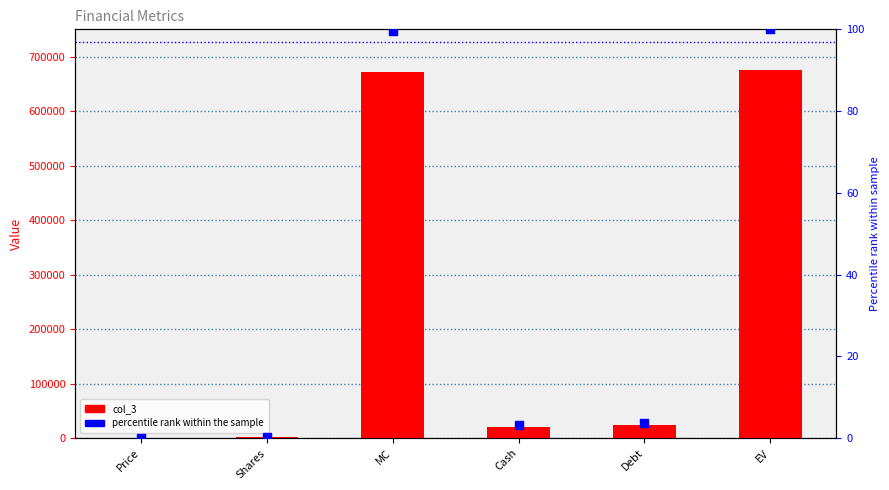

What are all the series names shown in the legend?

col_3, percentile rank within the sample